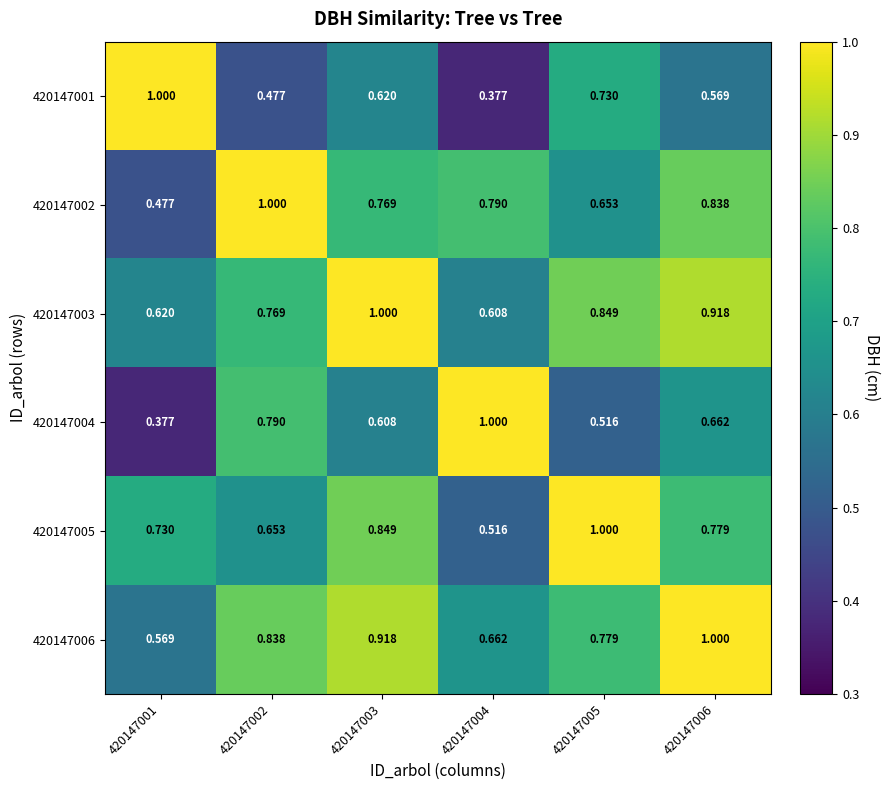

Is the value of 420147006 at 420147005 greater than the value of 420147002 at 420147006?

No